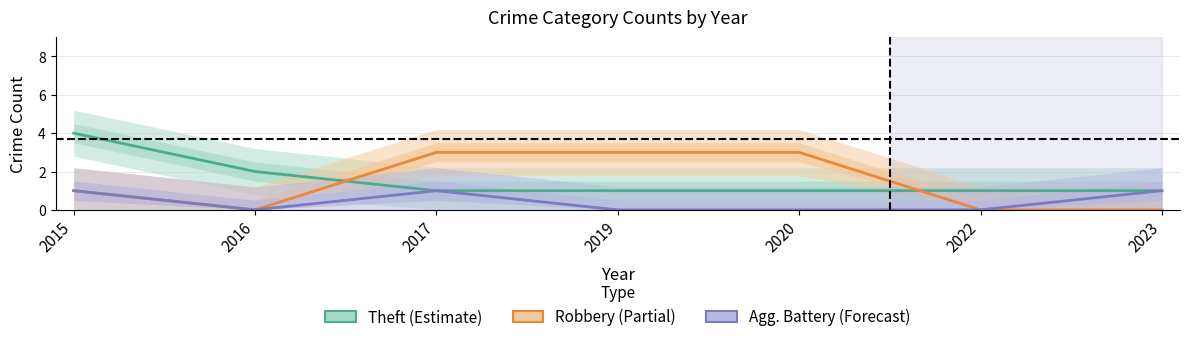

What is the difference between the second highest and minimum values in the Theft series?

1